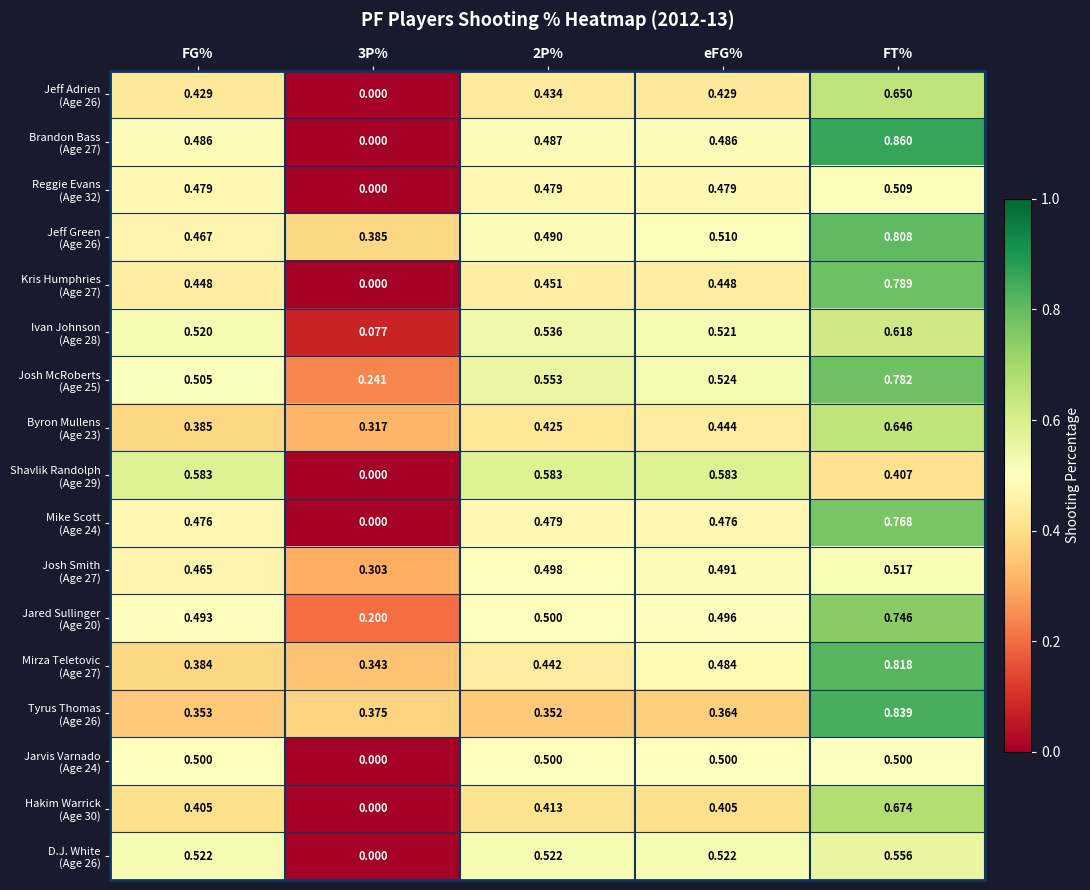

At which category does the chart reach its peak across all series?

FT%